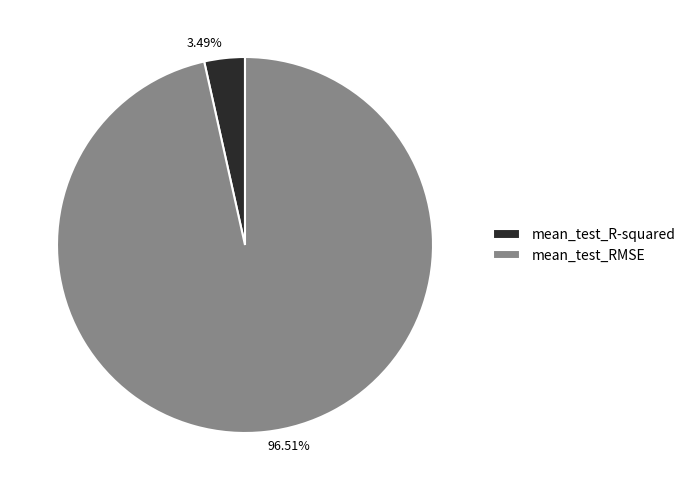

True or false: mean_test_R-squared accounts for 15% of the total.

False